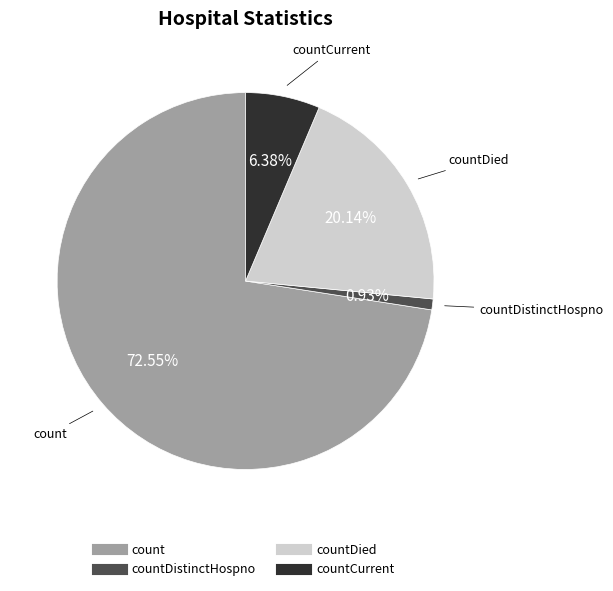

How many slices are in this pie chart?

4